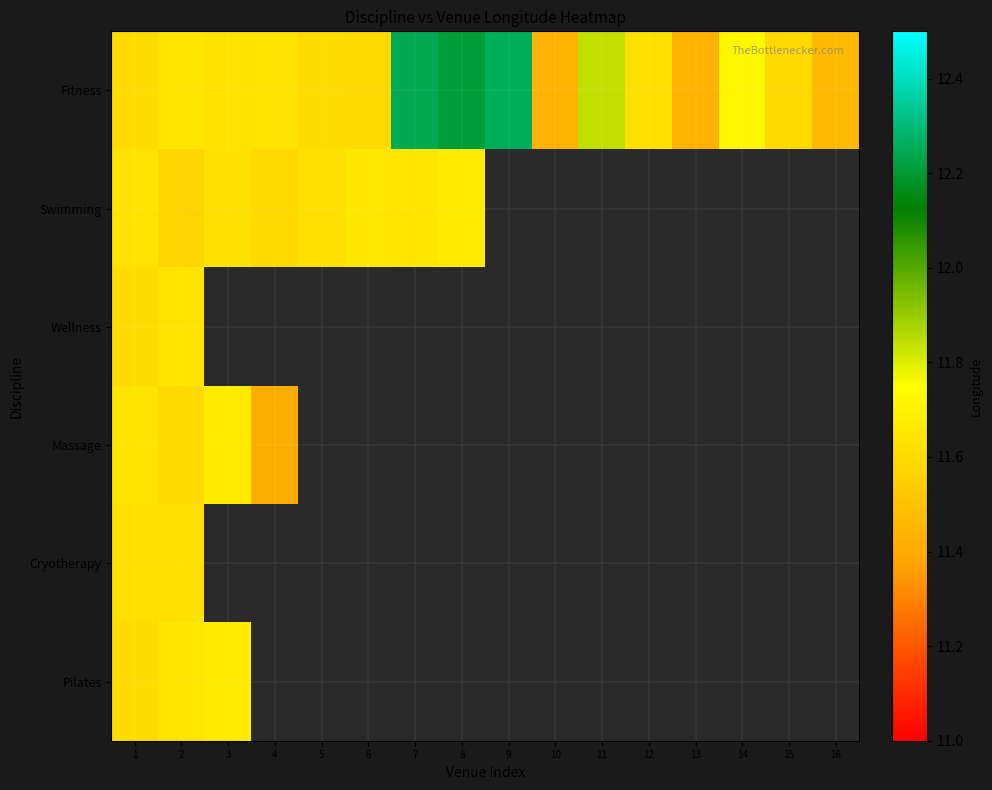

The Fitness series shows 11.6 at 5. True or false?

True